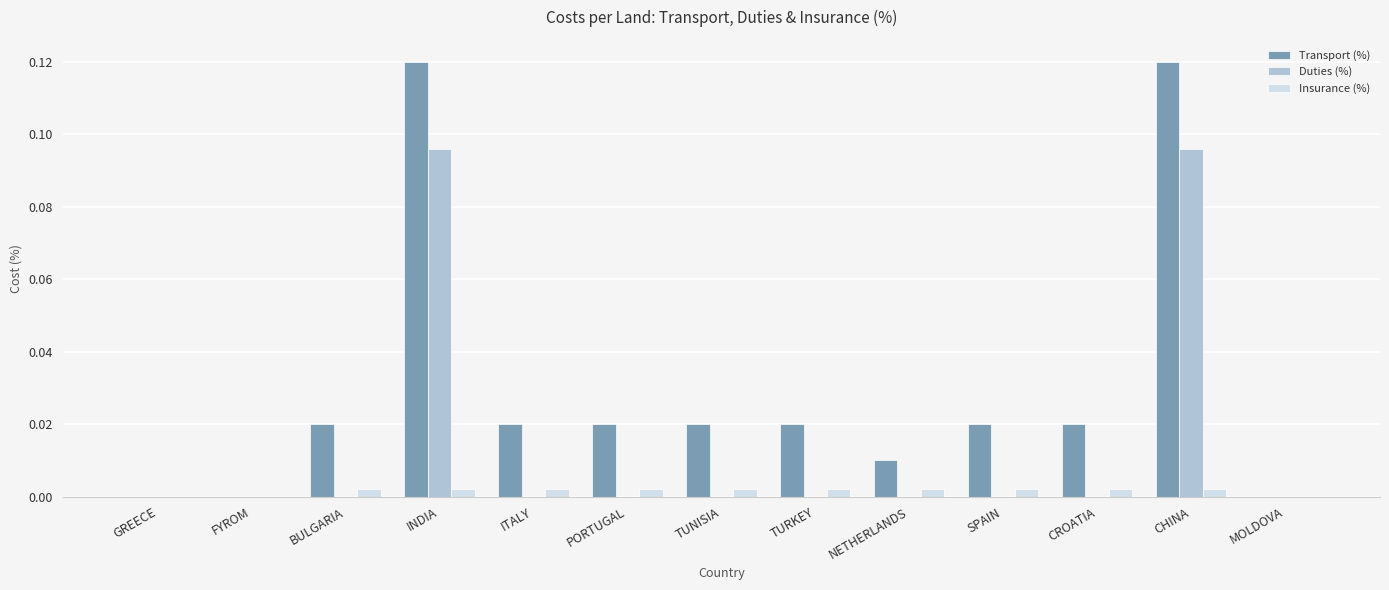

True or false: Insurance (%) has a value of 0.0 at PORTUGAL.

True